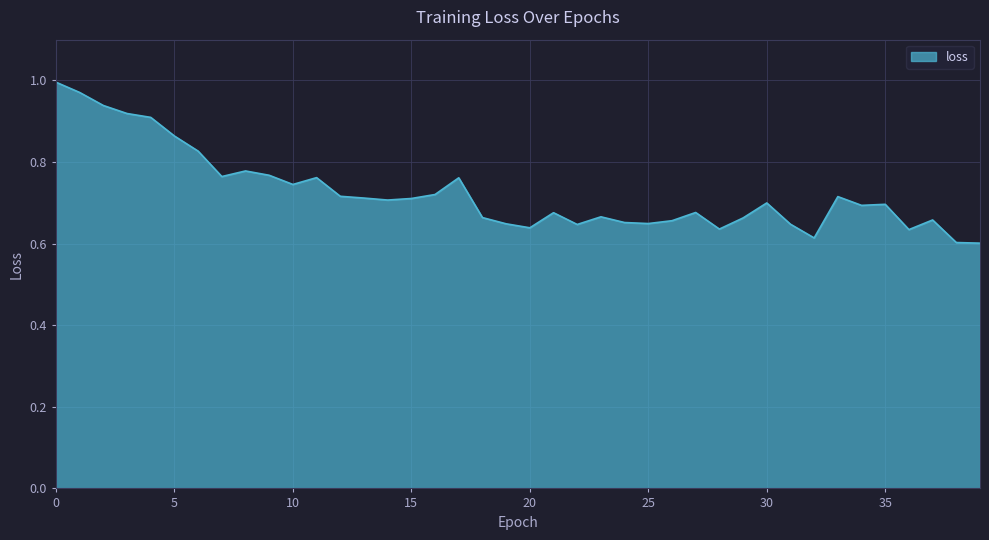

What is the difference between the maximum and minimum values?

0.4